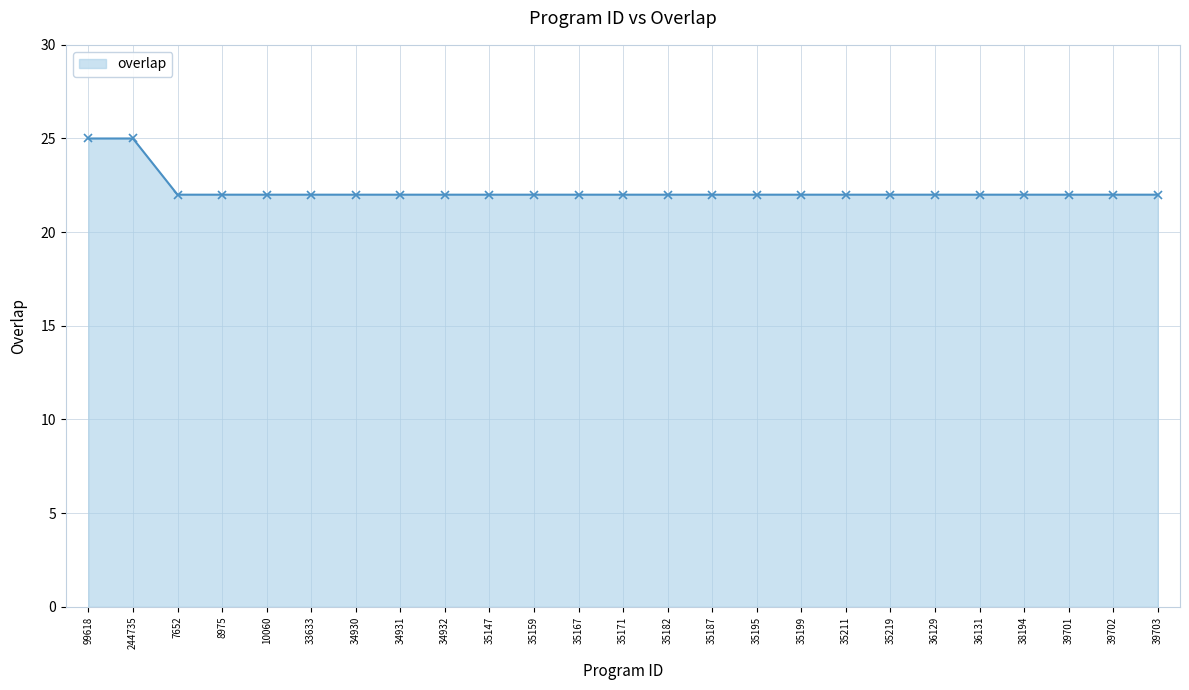

Reading right to left, extract all data points from this chart.

22	22	22	22	22	22	22	22	22	22	22	22	22	22	22	22	22	22	22	22	22	22	22	25	25